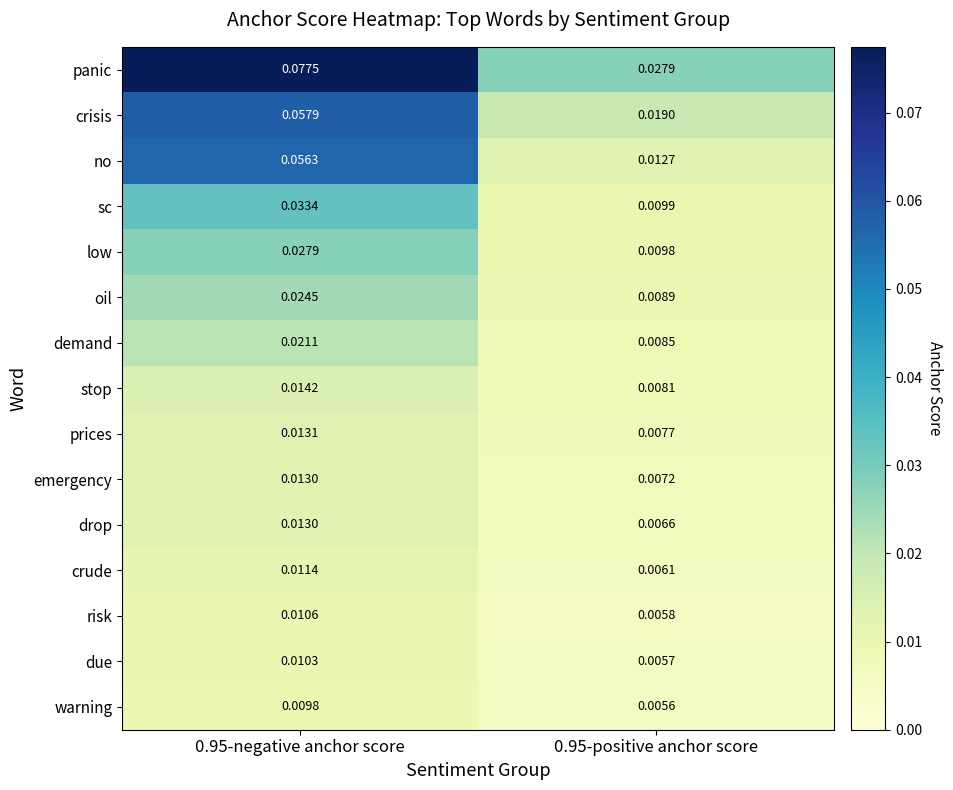

Is the value of warning at 0.95-positive anchor score greater than the value of prices at 0.95-negative anchor score?

No